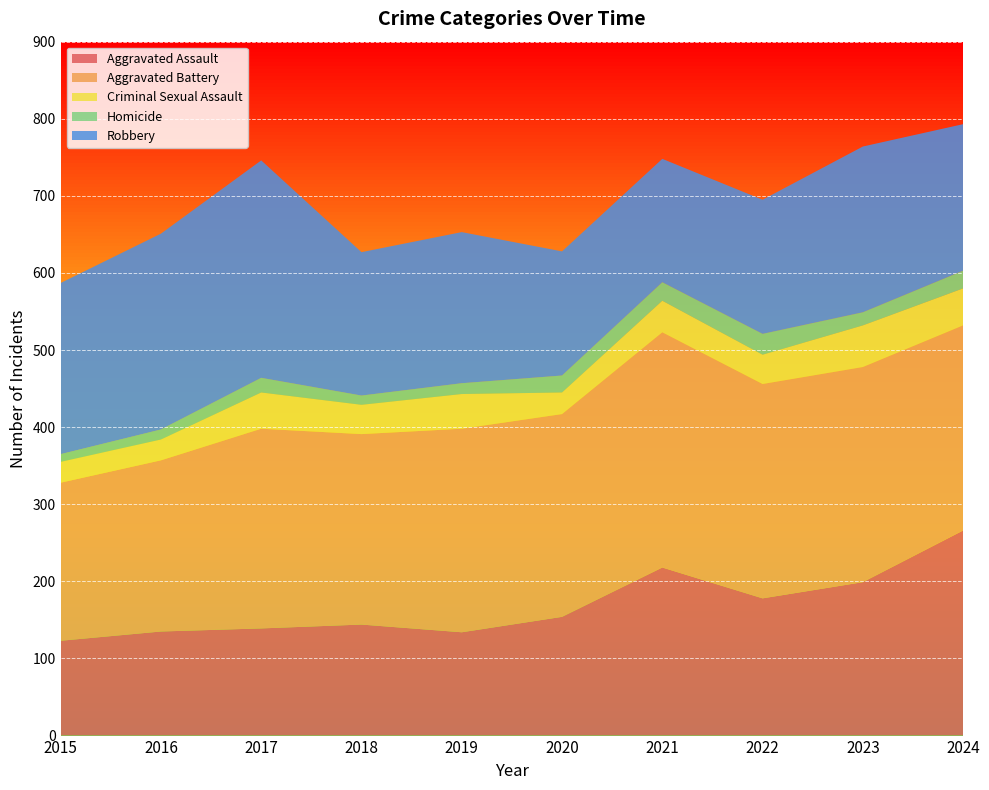

Reading left to right, transcribe all the data shown in this chart.

Aggravated Assault: 123	135	139	144	134	154	218	178	199	266
Aggravated Battery: 205	222	259	247	264	263	305	278	279	266
Criminal Sexual Assault: 27	27	47	38	45	28	41	38	54	48
Homicide: 10	13	19	12	14	22	24	27	17	23
Robbery: 222	254	282	186	196	161	160	174	215	190